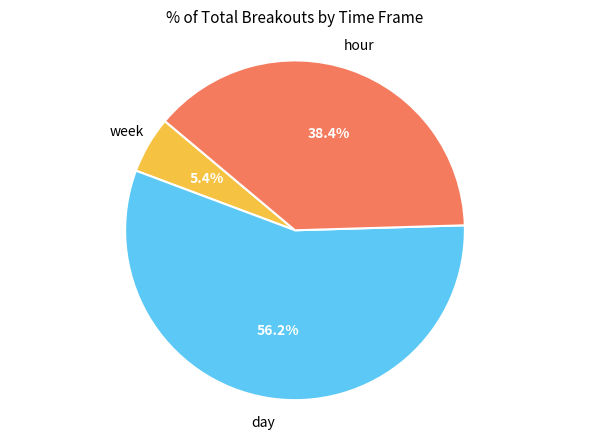

How many slices are in this pie chart?

3